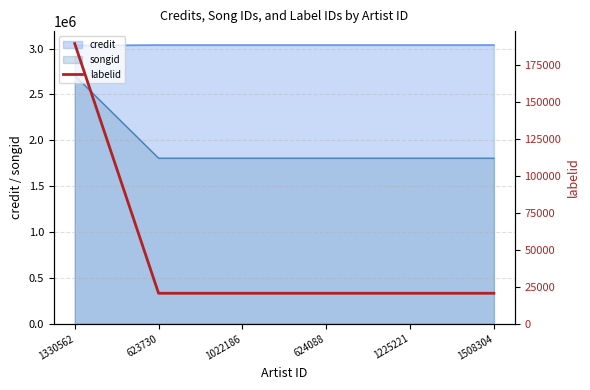

True or false: the data shows 249896 at 1330562.

False